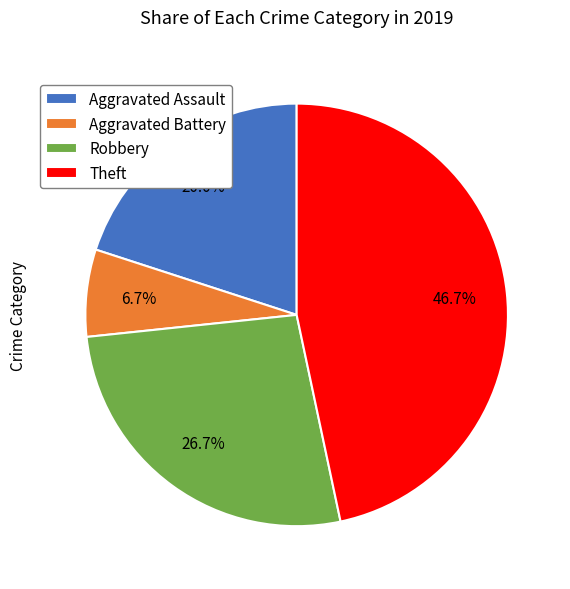

What is the ratio of the value at Aggravated Battery to the value at Theft?

0.1